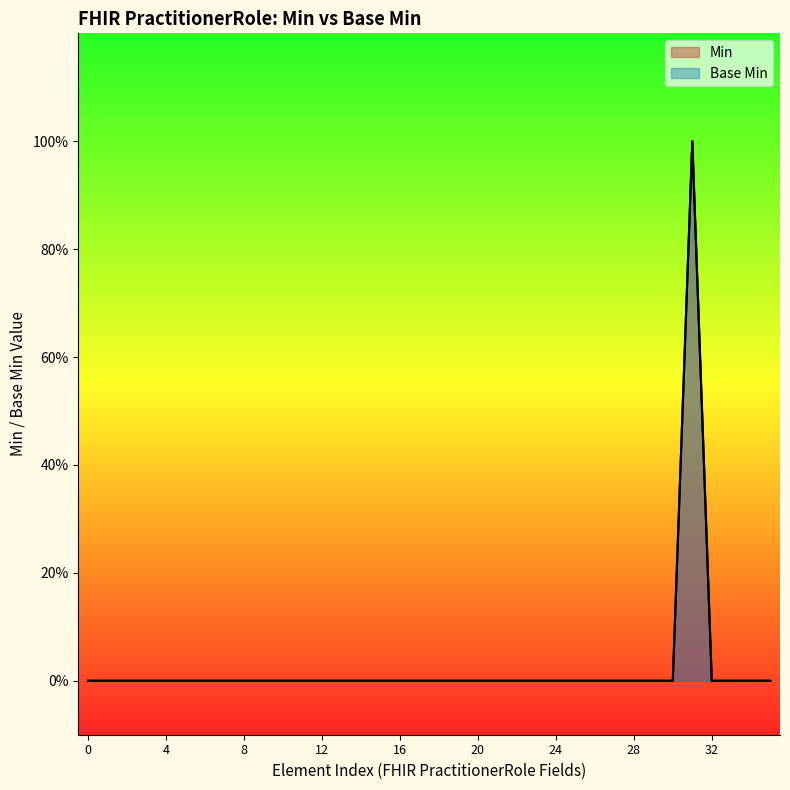

What is the difference between the maximum and minimum values?

1